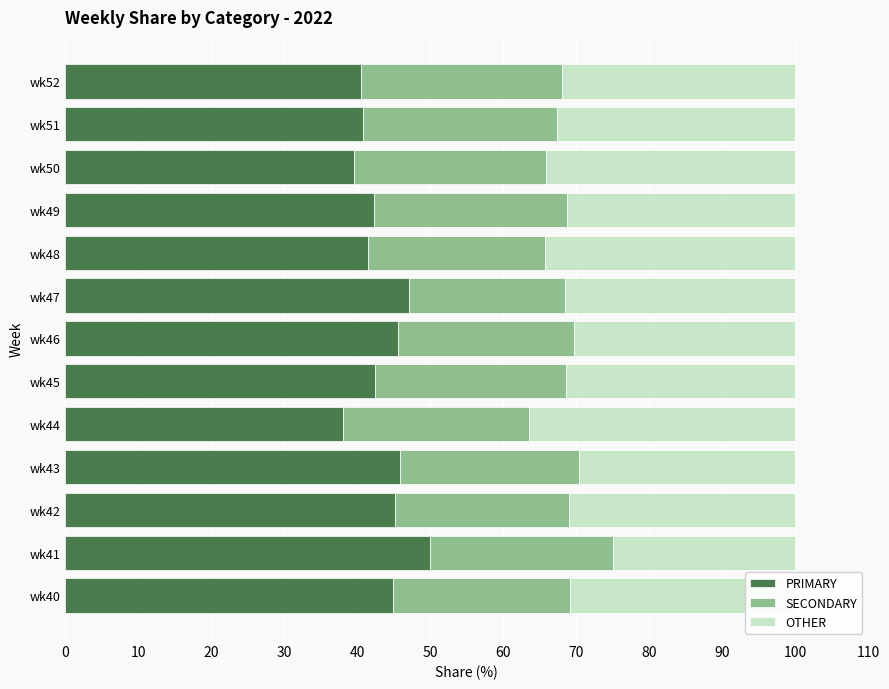

True or false: PRIMARY has a value of 42.5 at wk45.

True